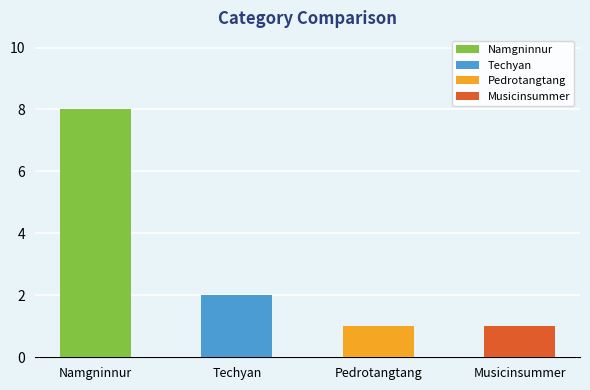

Reading left to right, extract all data points from this chart.

Namgninnur: 8	0	0	0
Techyan: 0	2	0	0
Pedrotangtang: 0	0	1	0
Musicinsummer: 0	0	0	1